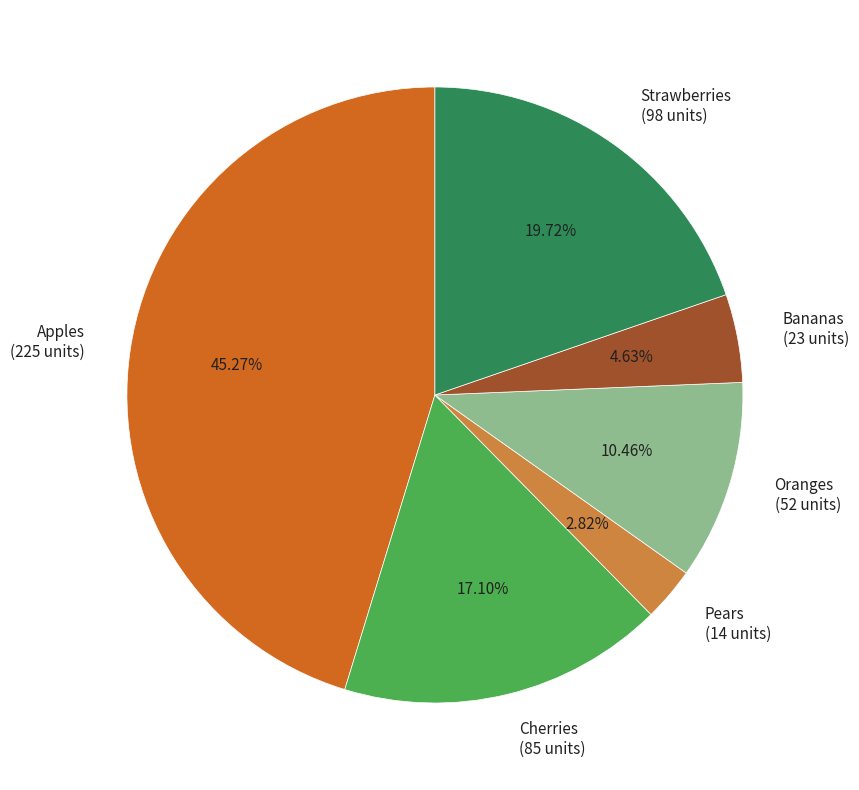

How many slices are in this pie chart?

6